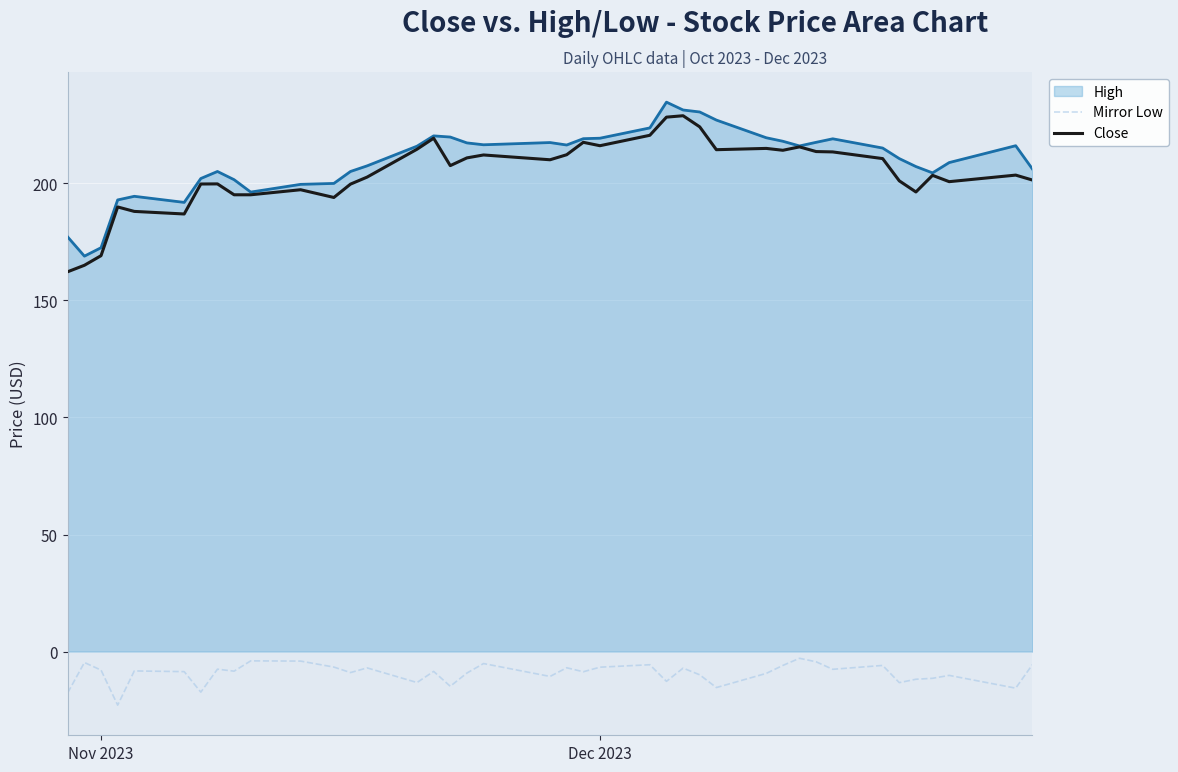

What is the maximum value shown in the chart?

234.6